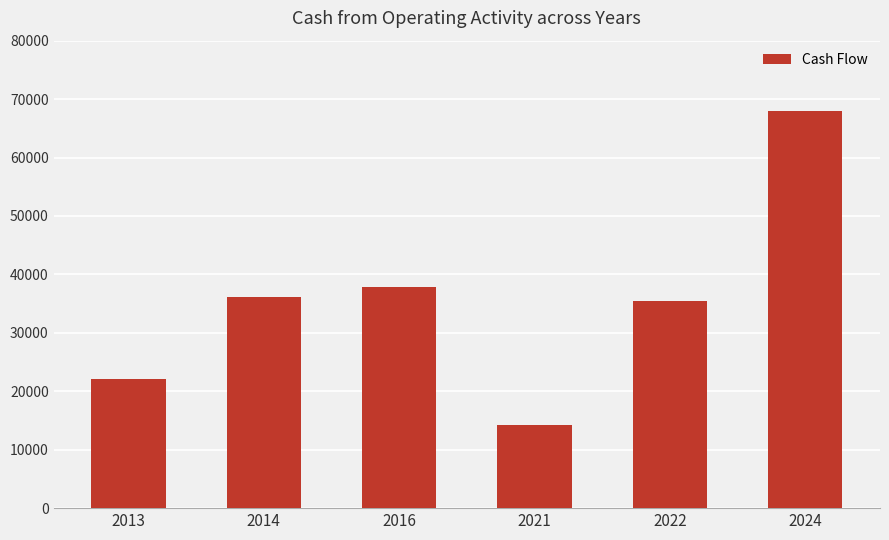

What is the difference between the second highest and second lowest values?

15737